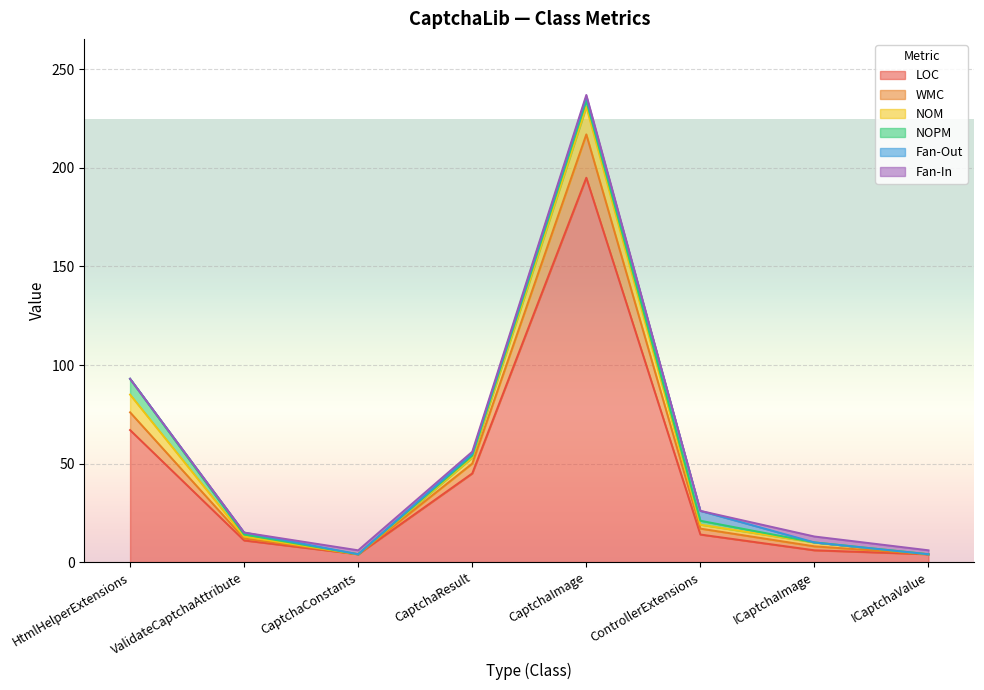

True or false: NOM has a value of 3 at ControllerExtensions.

False